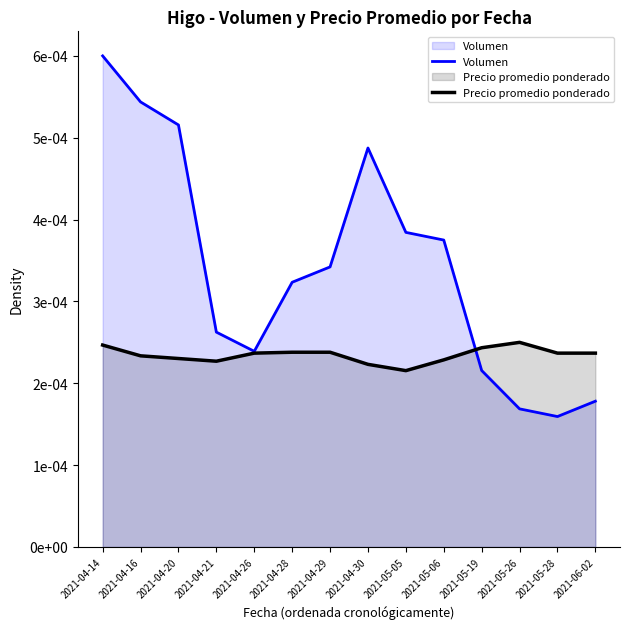

In Precio promedio ponderado, how many points are lower than both neighbors (excluding endpoints)?

2